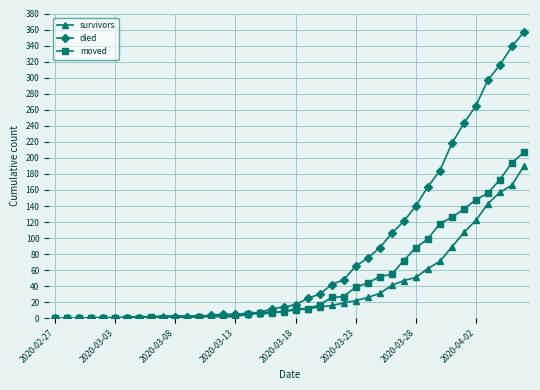

At how many categories does at least one series exceed 293?

4